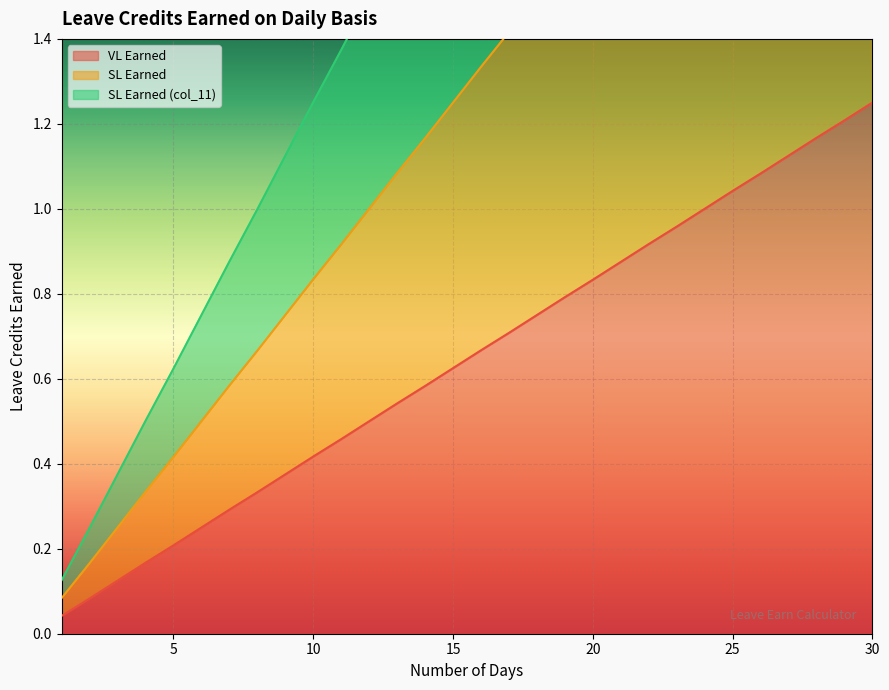

Which series has the widest spread of values?

SL Earned (col_11)